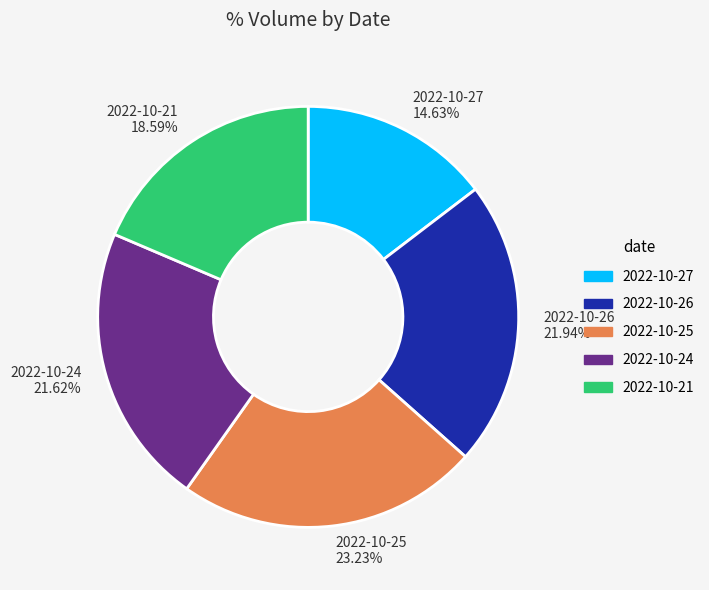

True or false: 2022-10-21 accounts for 26% of the total.

False